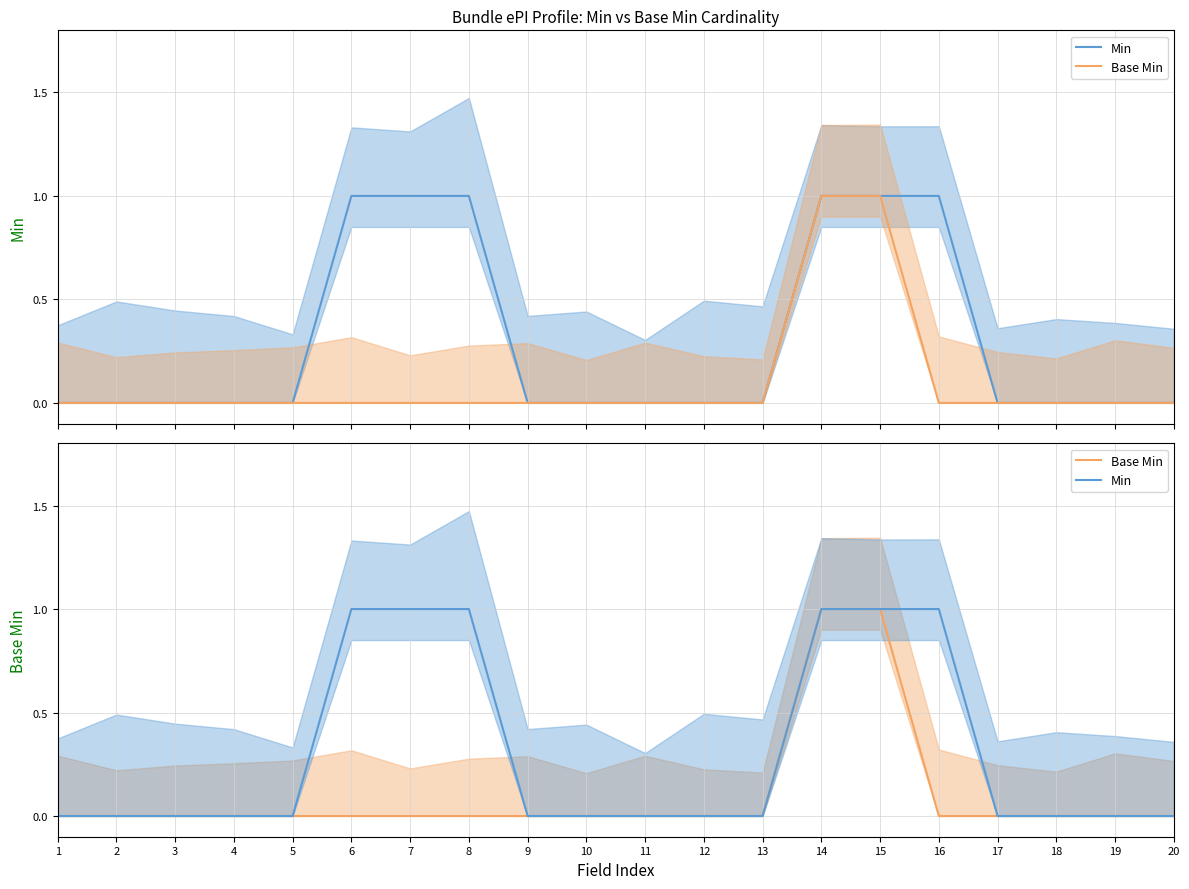

True or false: Min and Base Min intersect in this chart.

False